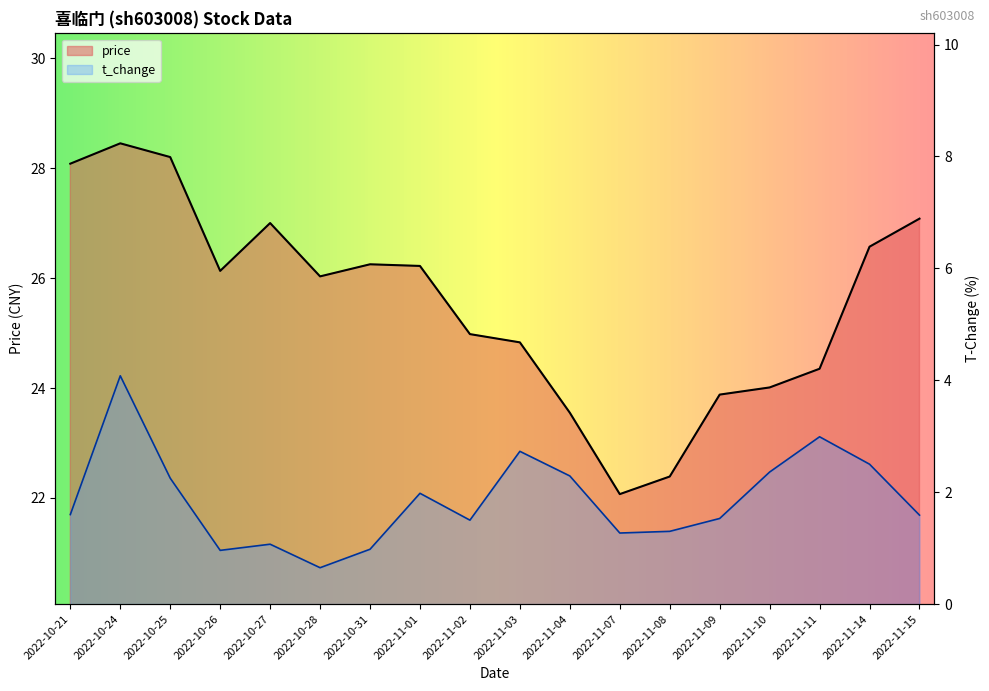

How many data points in price are above 26?

10